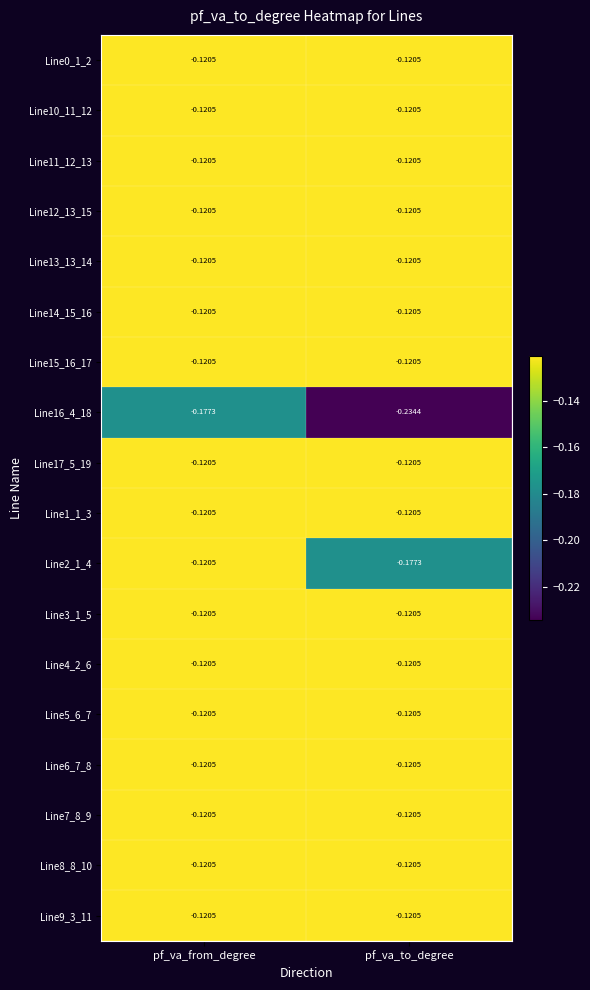

At which category is the sum across all series the highest?

pf_va_from_degree